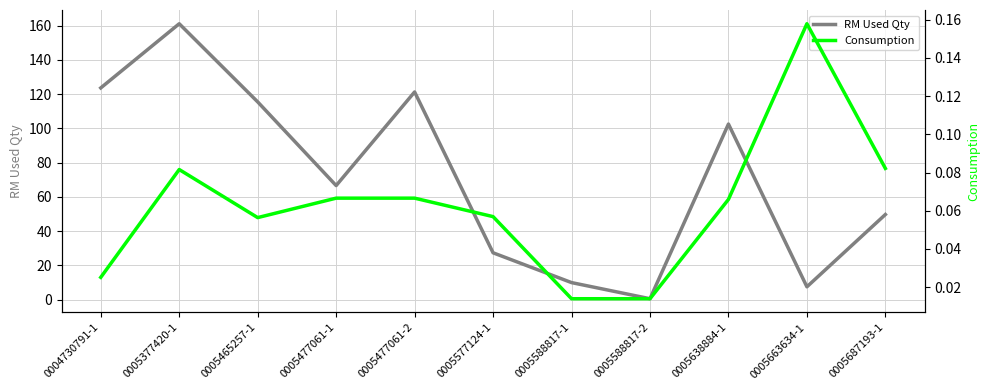

Between 0005638884-1 and 0005588817-2, which is larger?

0005638884-1